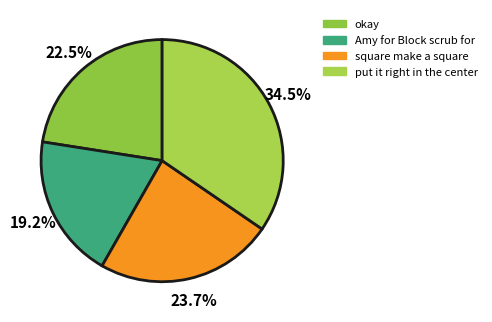

Between okay and Amy for Block scrub for, which is larger?

okay